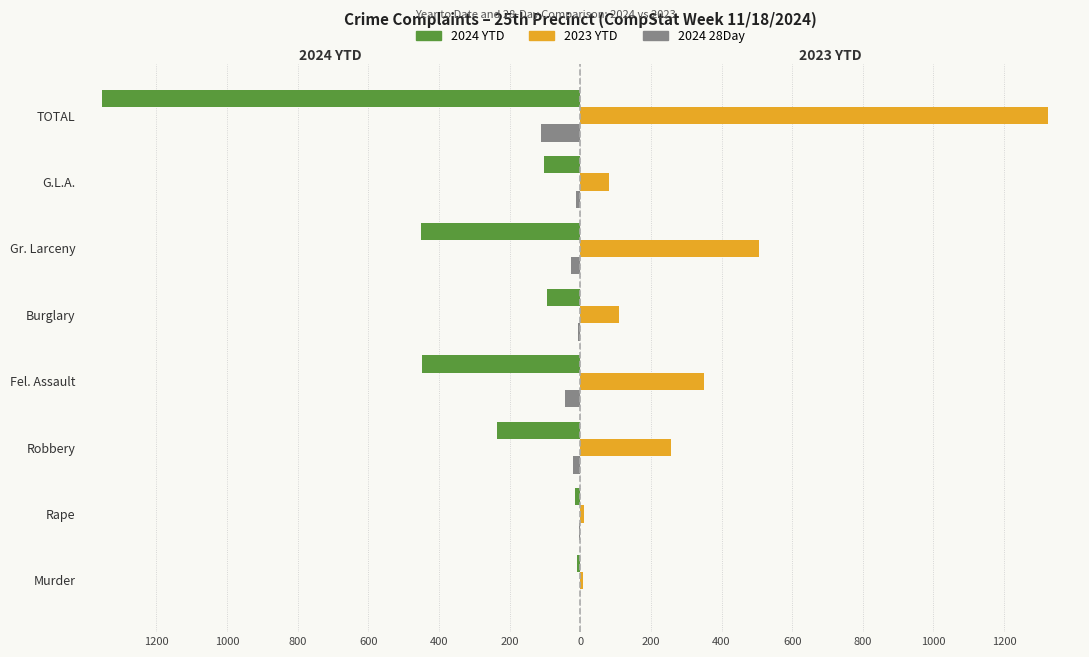

What are all the series names shown in the legend?

2024 YTD, 2023 YTD, 2024 28Day